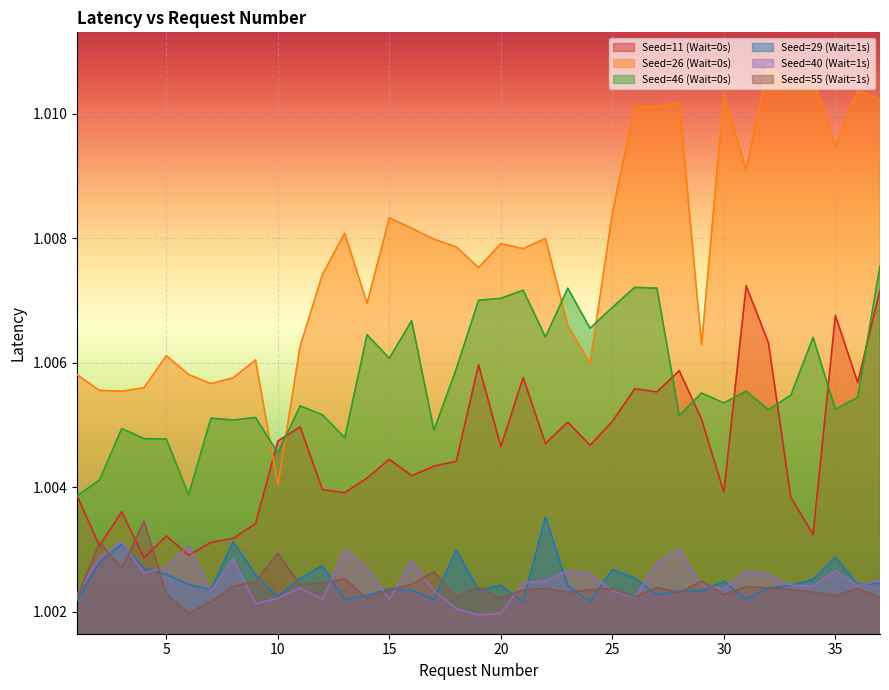

At how many categories does at least one series exceed 1?

37